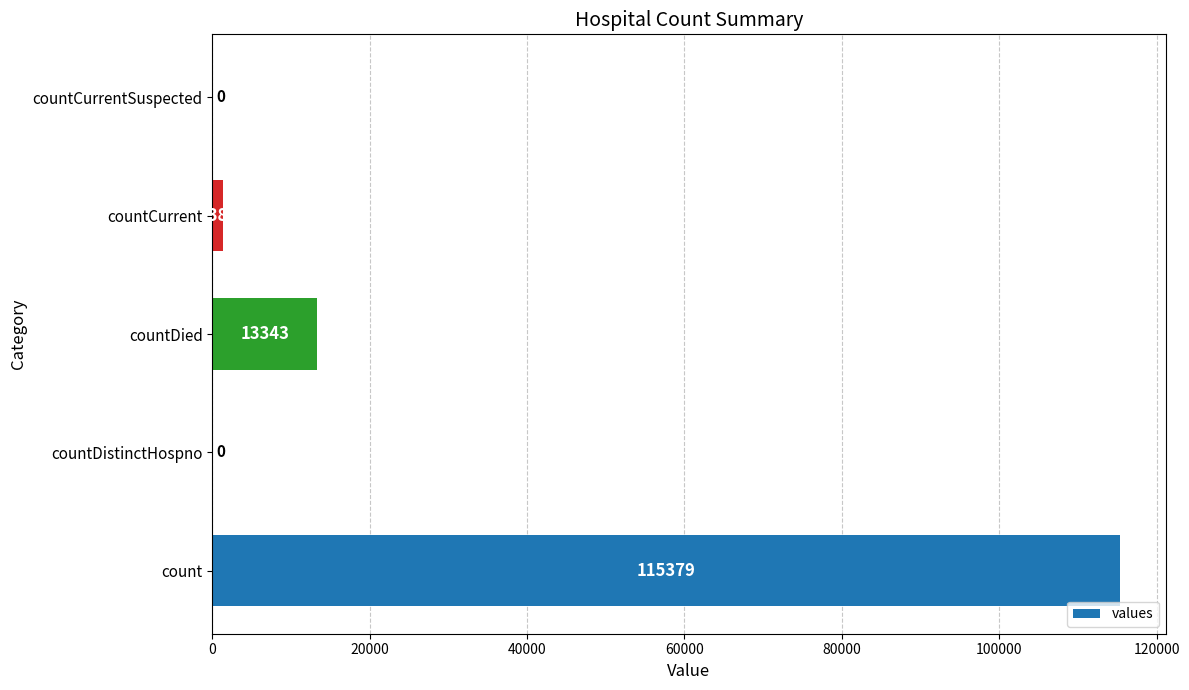

Reading bottom to top, transcribe all the data shown in this chart.

count=115379	countDistinctHospno=0	countDied=13343	countCurrent=1383	countCurrentSuspected=0